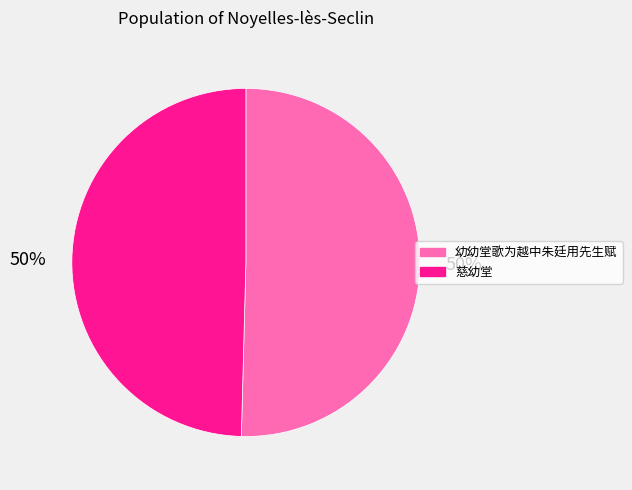

To the nearest percent, what portion does 慈幼堂 represent?

50%